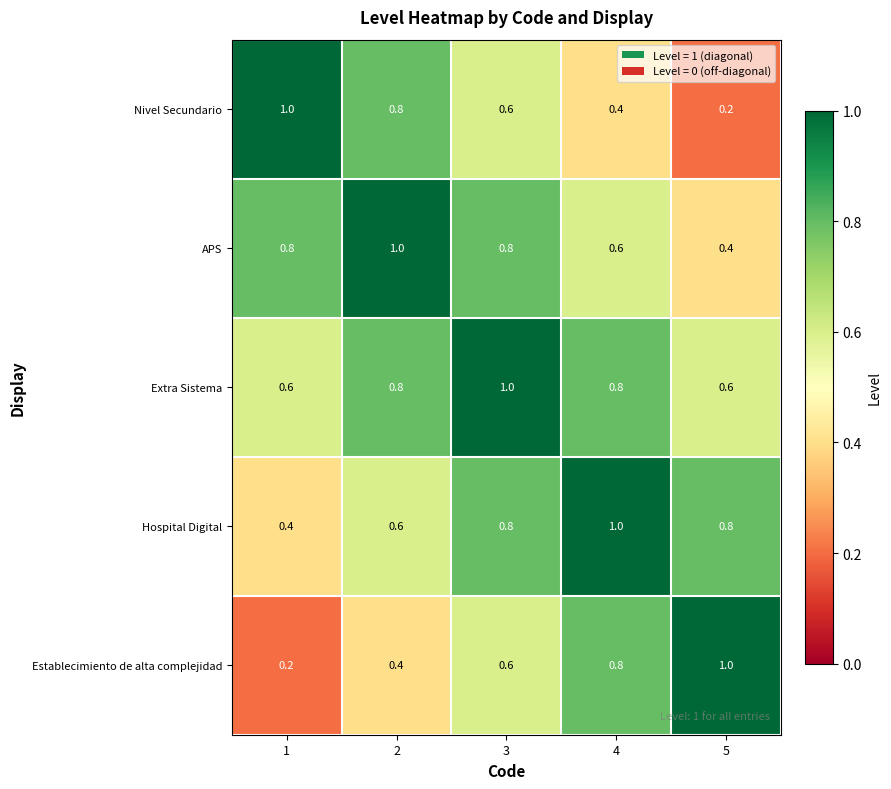

What is the greatest value displayed?

1.0